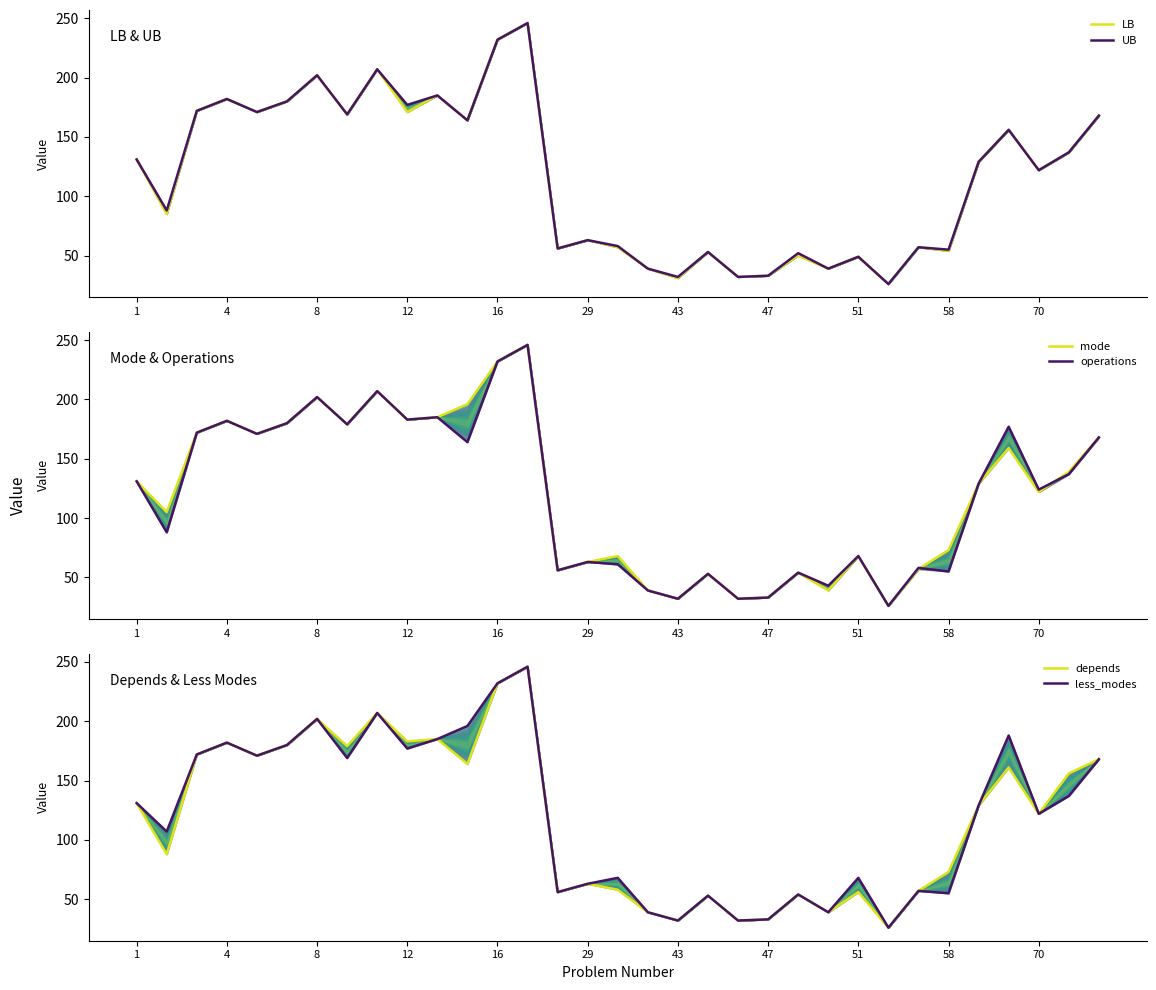

What is the difference between the maximum and minimum values in the less_modes series?

220